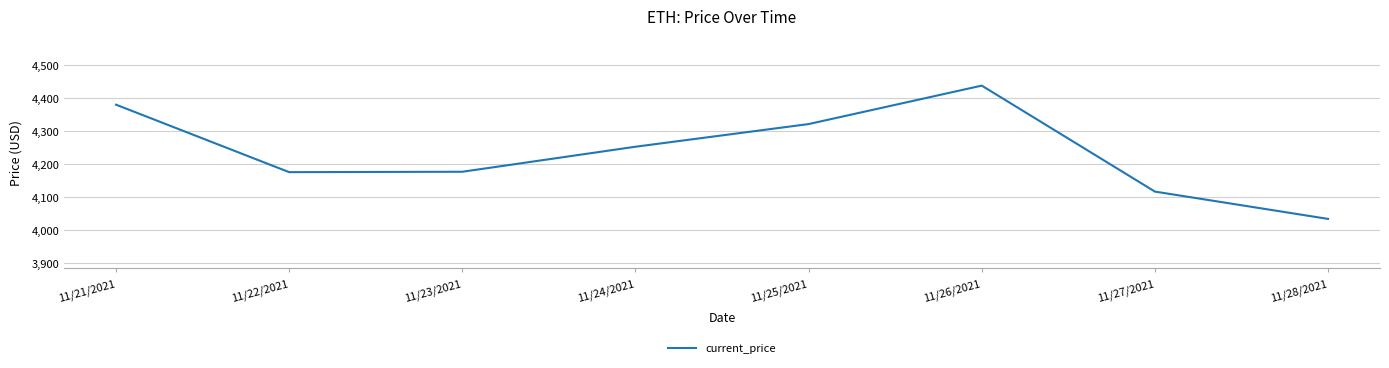

How many categories are shown in the chart?

8